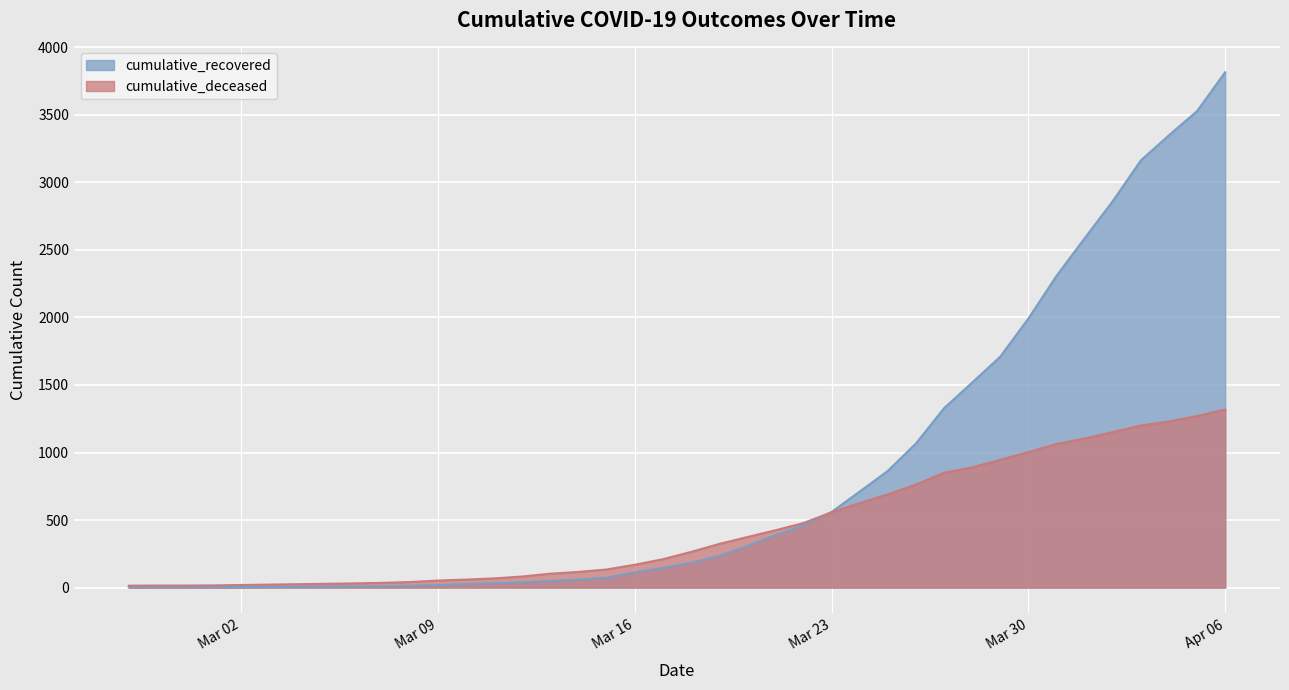

What is the label of the 7th point from the left?

2020-03-04